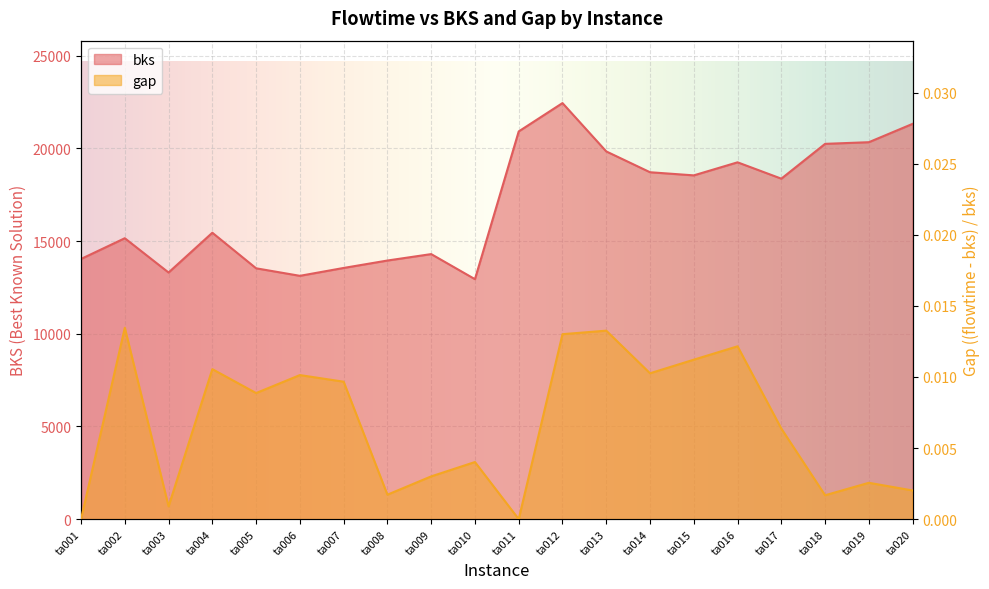

What are all the series names shown in the legend?

bks, gap